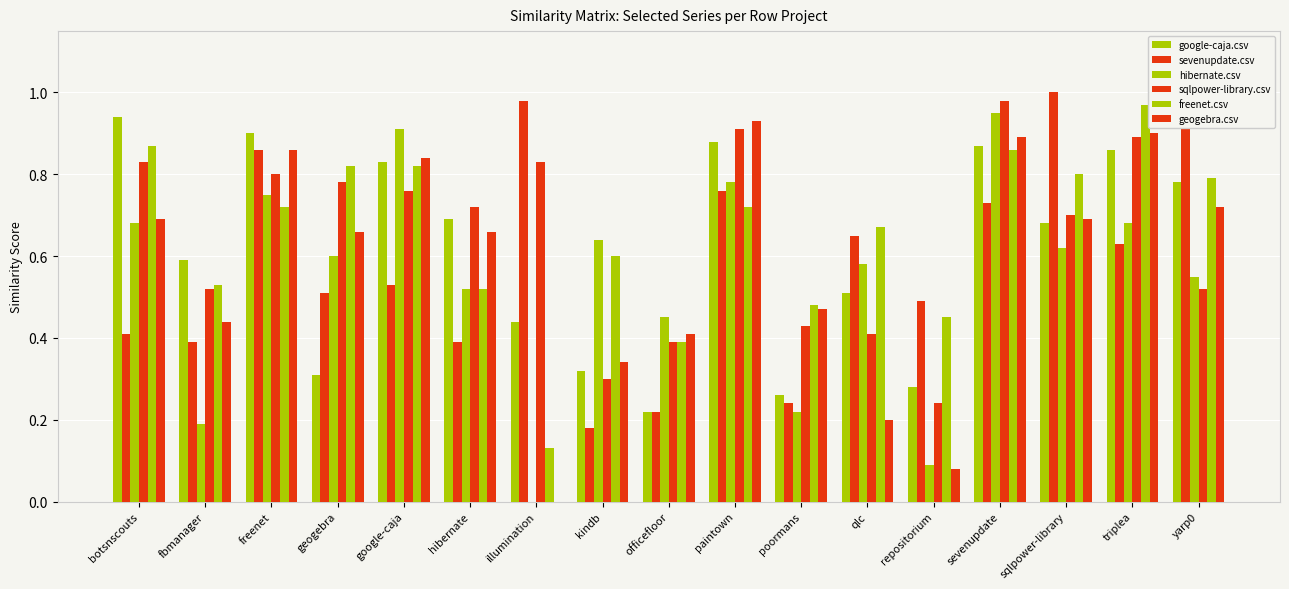

What is the difference between the highest and lowest values at kindb?

0.5